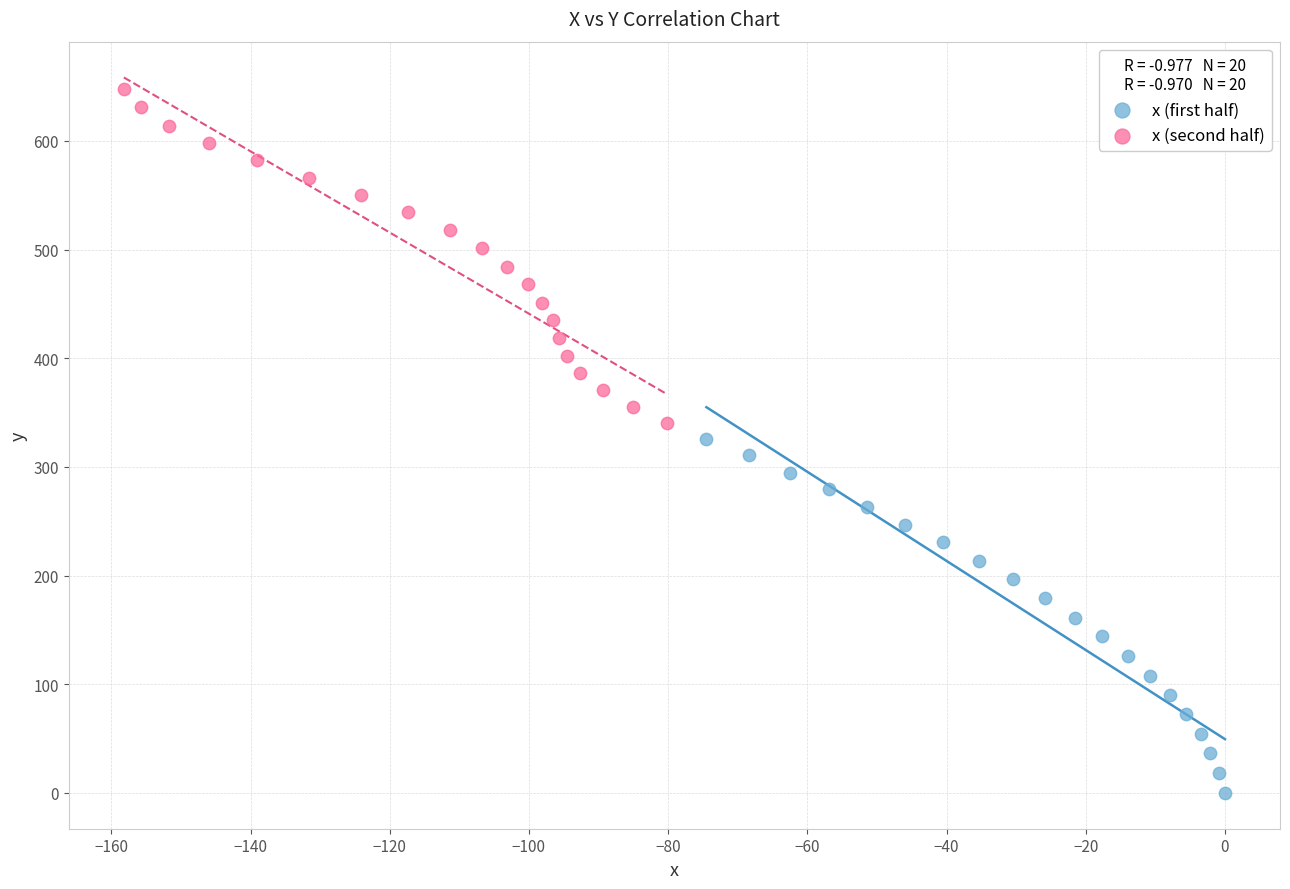

Which series contains the highest Y value?

x (second half)